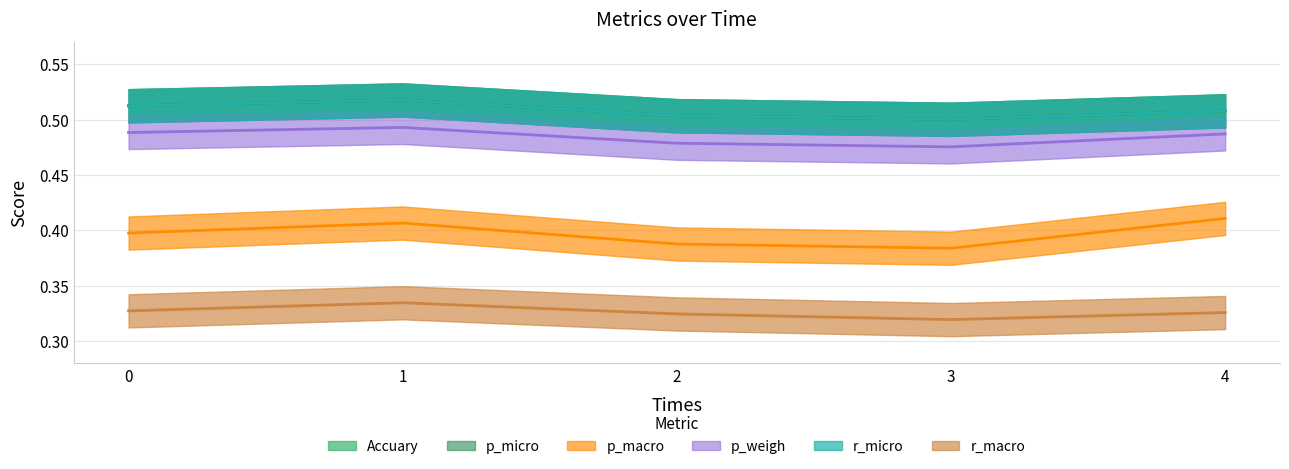

True or false: Accuary has more than 0 points higher than both neighbors.

True